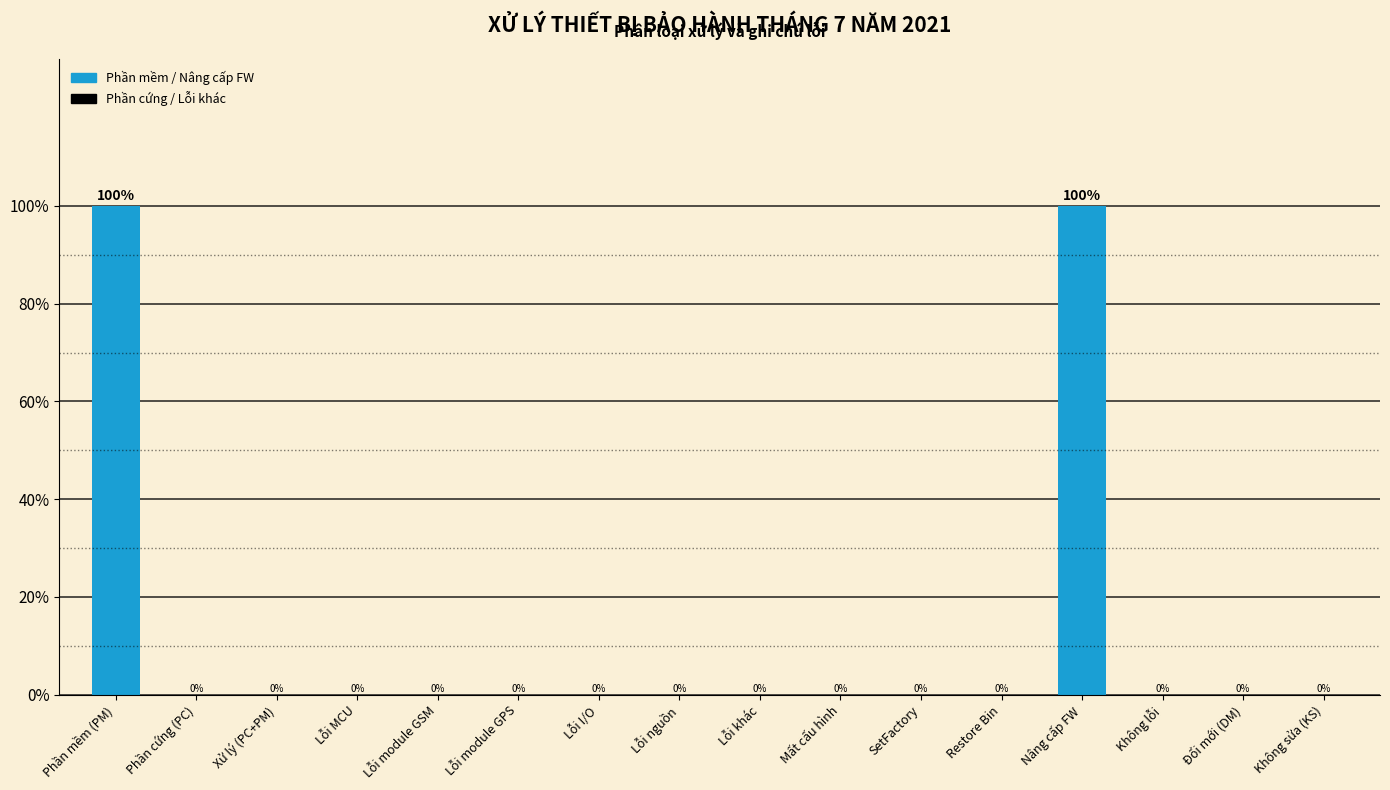

True or false: the data shows 0 at Mất cấu hình.

True